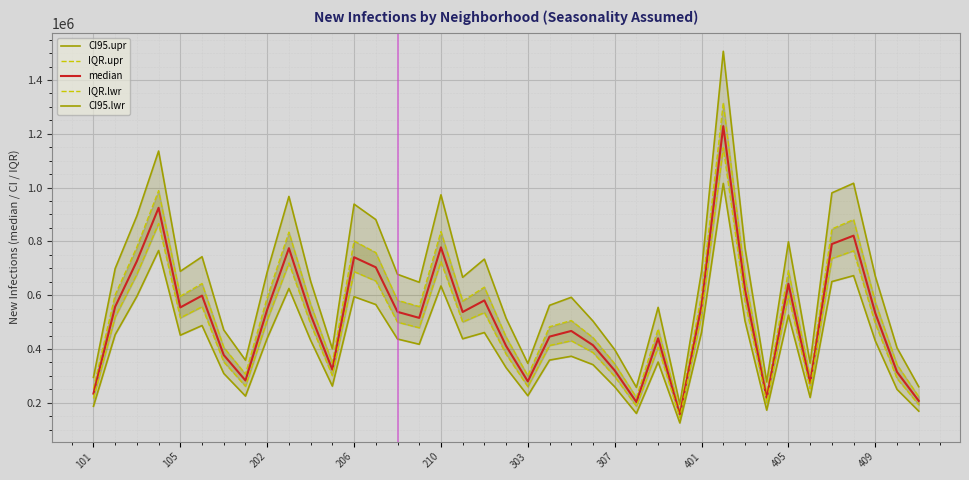

What is the sum of all median values?

20172644